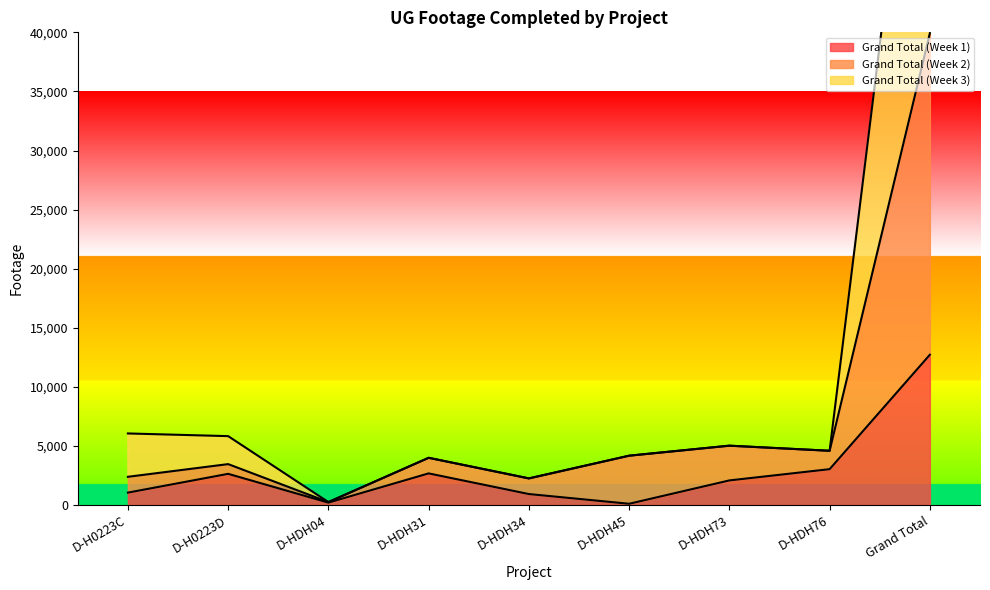

True or false: Grand Total (Week 1) and Grand Total (Week 3) intersect in this chart.

False